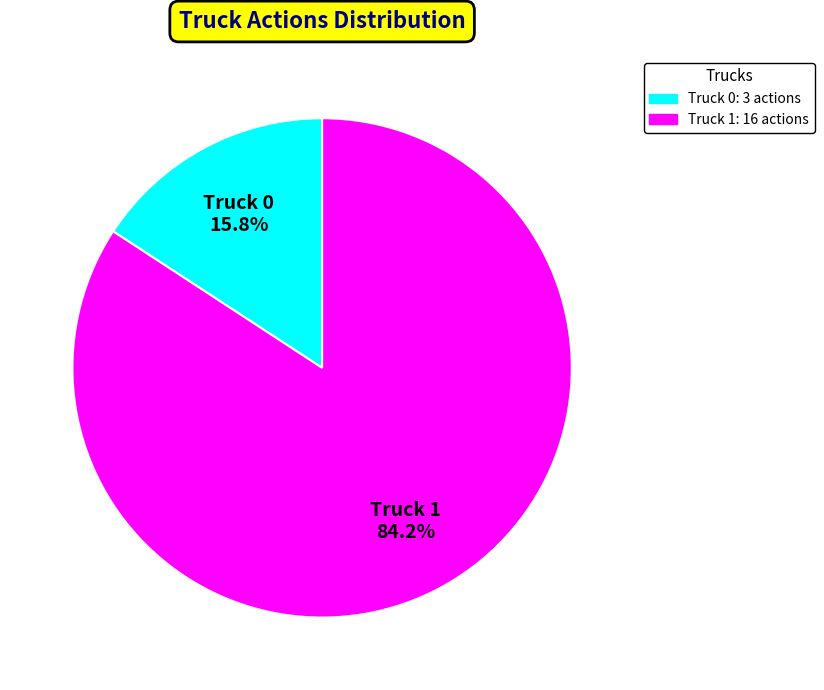

Do Truck 0 and Truck 1 together represent more than half of the pie?

Yes